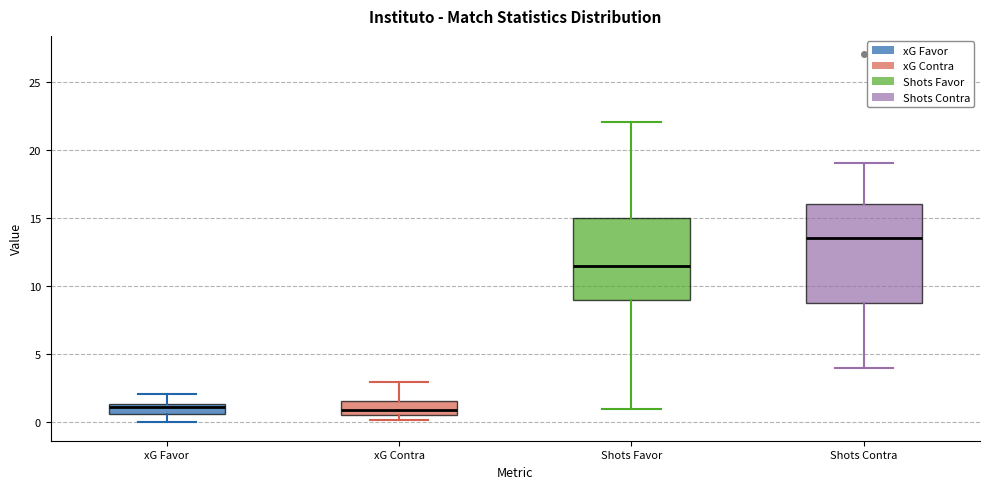

Reading left to right, read every box against the y-axis: the position of its median line, the range the box covers, and the ends of its whiskers. The values are not printed on the chart, so give them approximately, as read against the axis.

xG Favor: median 1.0, box 0.5 to 1.5, whiskers 0.0 to 2.0
xG Contra: median 1.0, box 0.5 to 1.5, whiskers 0.0 to 3.0
Shots Favor: median 11.5, box 9.0 to 15.0, whiskers 1.0 to 22.0
Shots Contra: median 13.5, box 9.0 to 16.0, whiskers 4.0 to 19.0